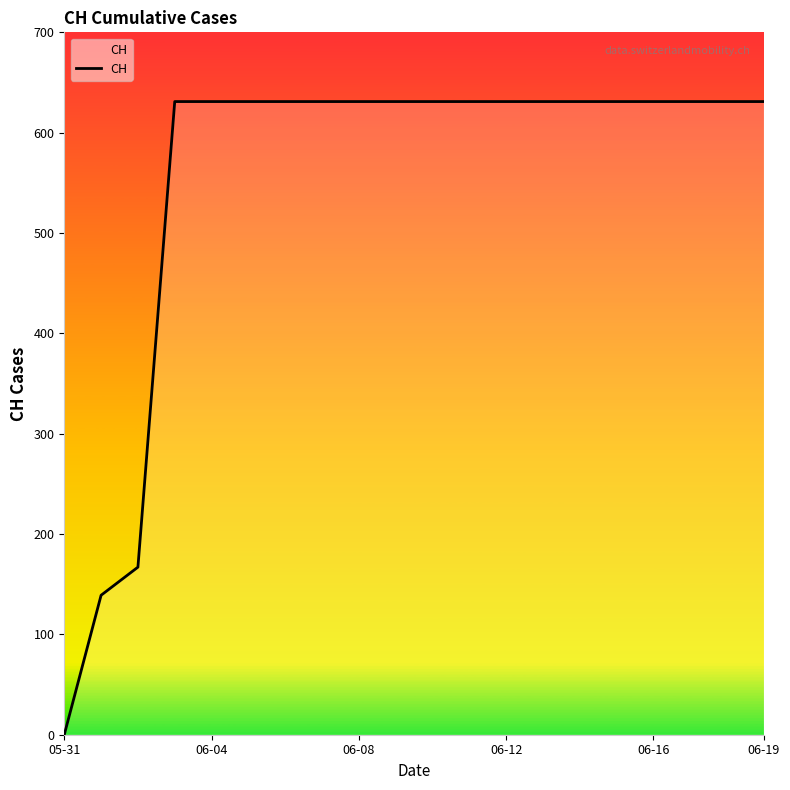

How many lines are shown in the chart?

1